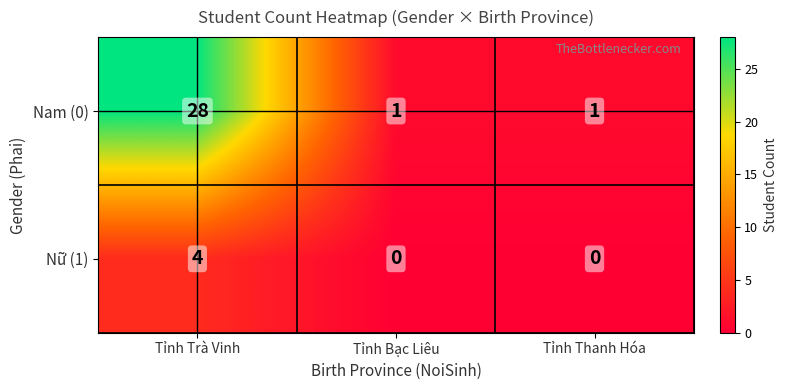

Which series changed the most between Tỉnh Trà Vinh and Tỉnh Thanh Hóa?

Nam (0)